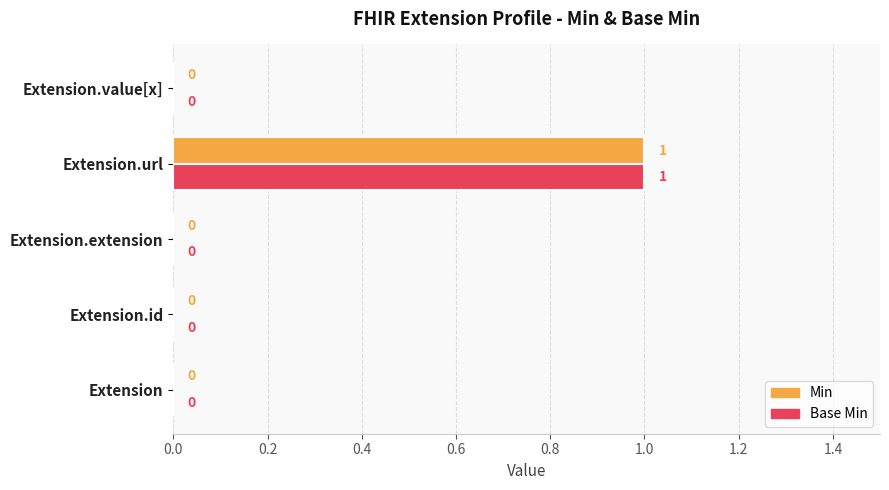

The Base Min series shows 0 at Extension.extension. True or false?

True